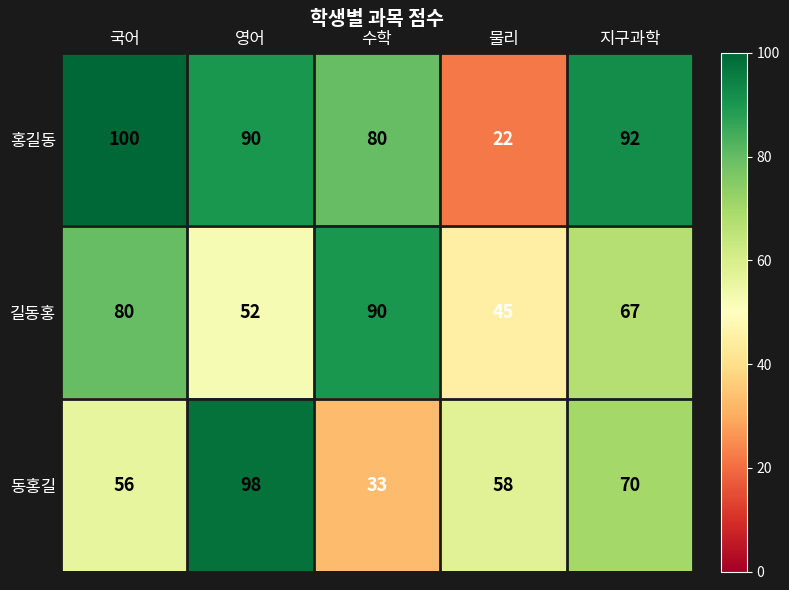

What is the total value across all series at 국어?

236